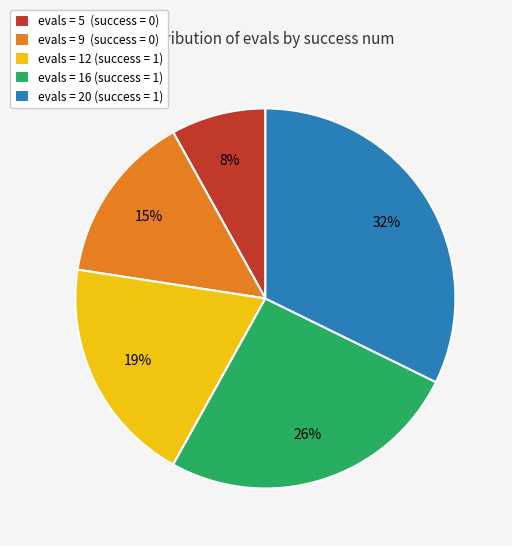

Which has a higher value, evals = 20 (success = 1) or evals = 12 (success = 1)?

evals = 20 (success = 1)